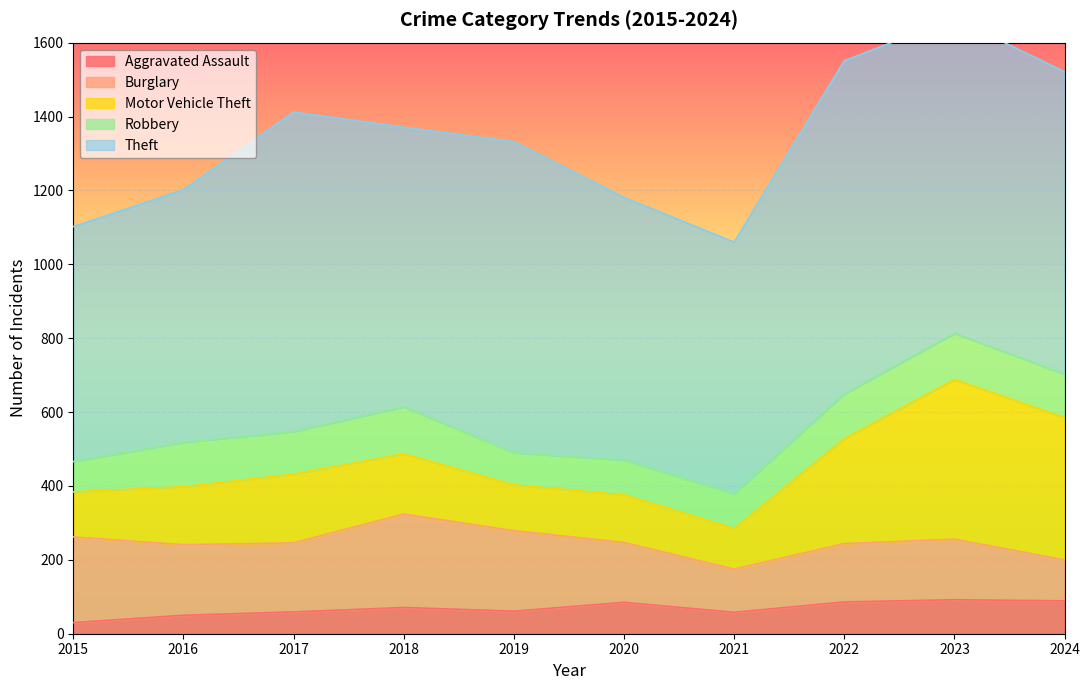

True or false: Theft and Aggravated Assault intersect in this chart.

False